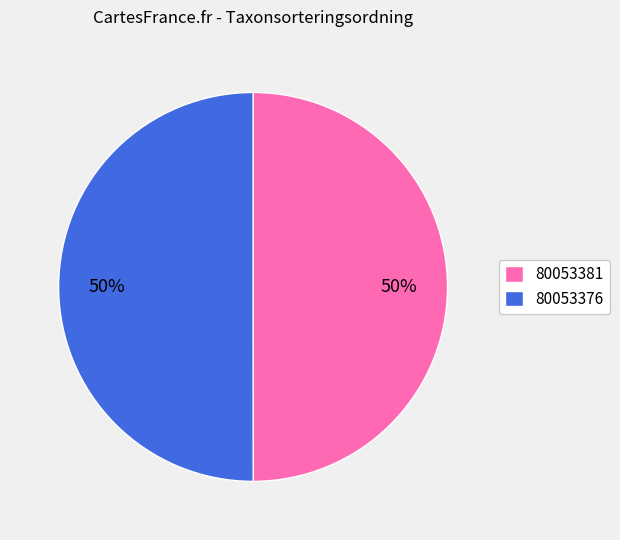

What is the ratio of the value at 80053376 to the value at 80053381?

1.0